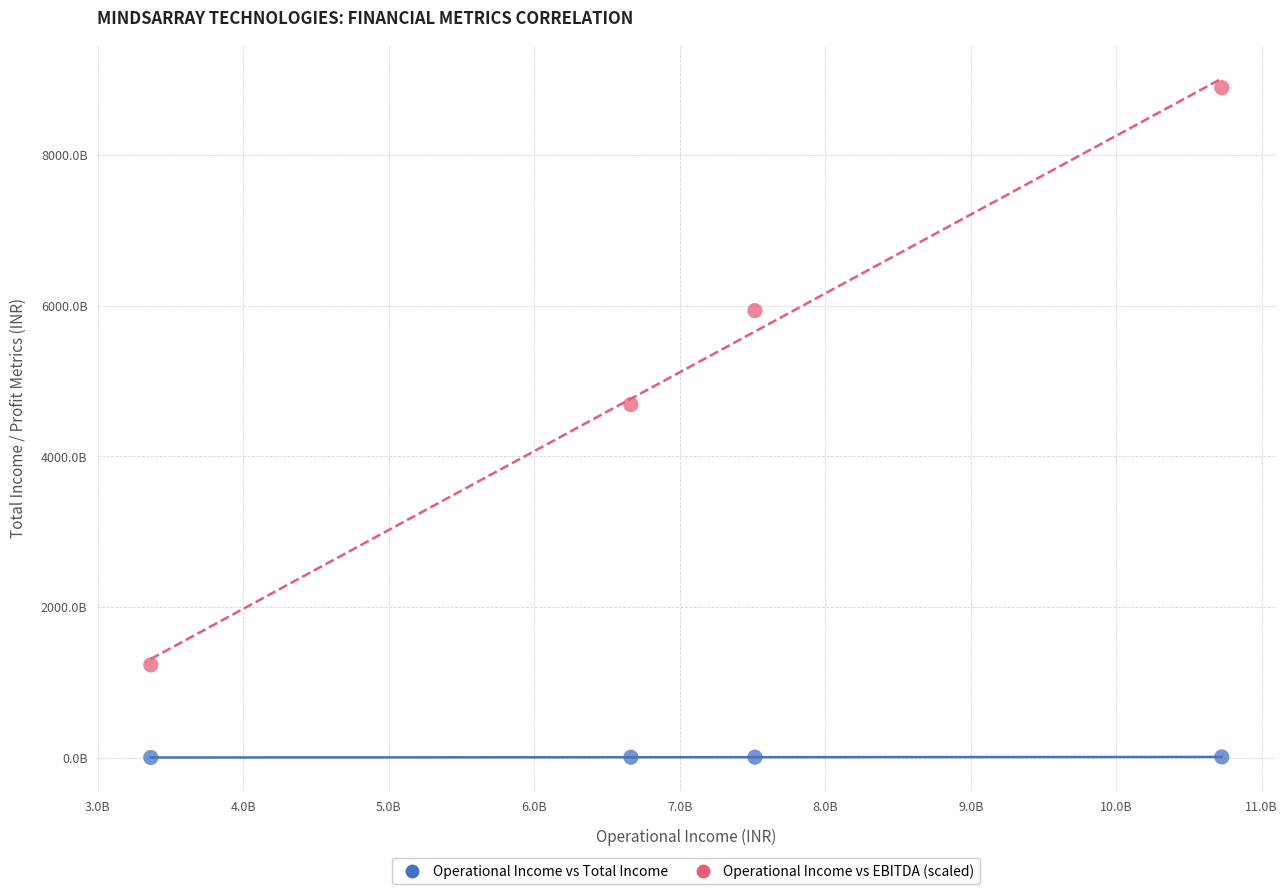

What are all the series names shown in the legend?

Operational Income vs Total Income, Operational Income vs EBITDA (scaled)